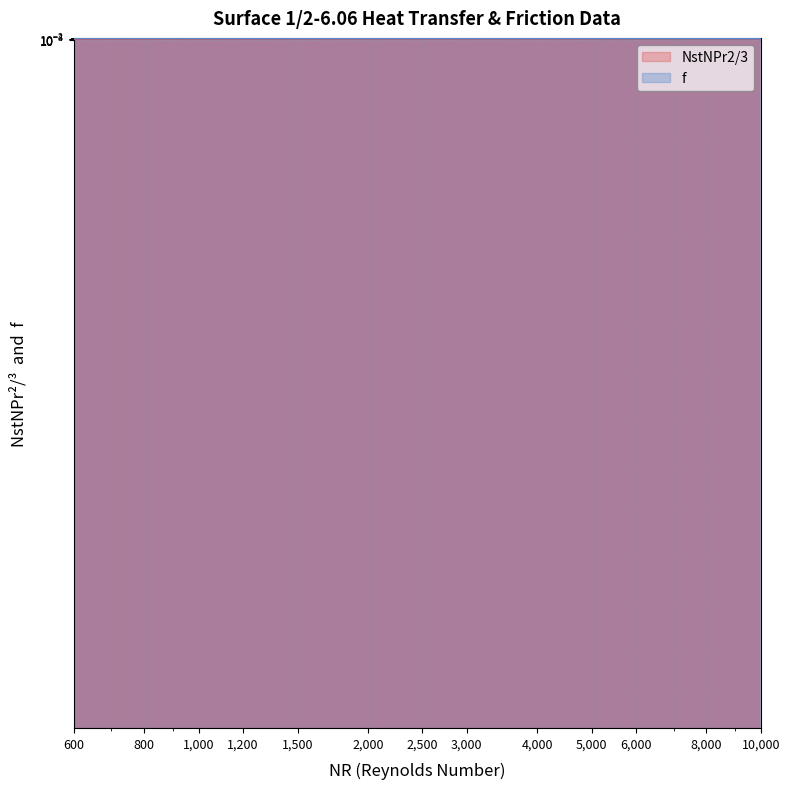

Which label corresponds to the smallest value in the chart?

10000